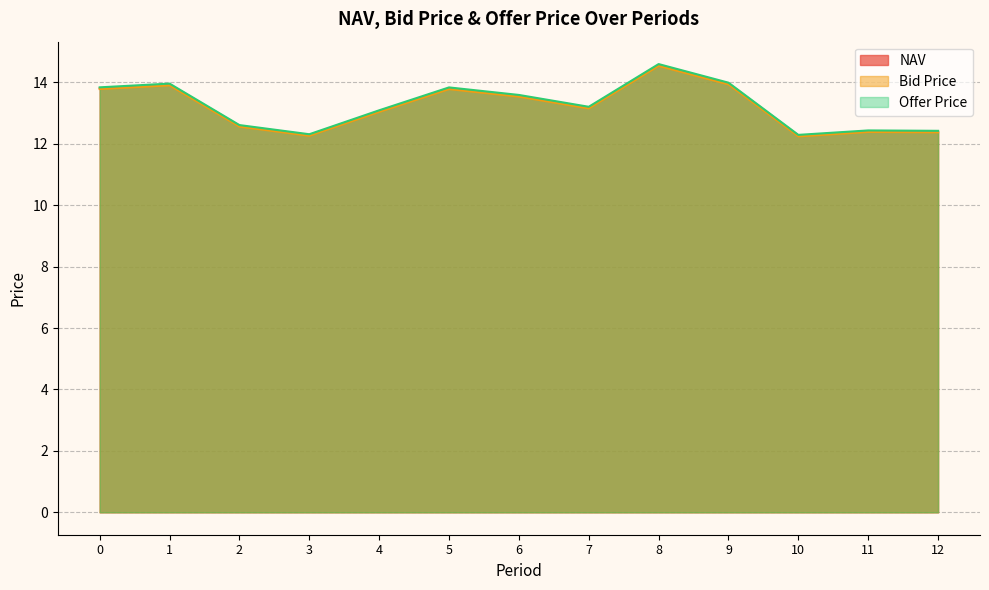

How many lines are shown in the chart?

3